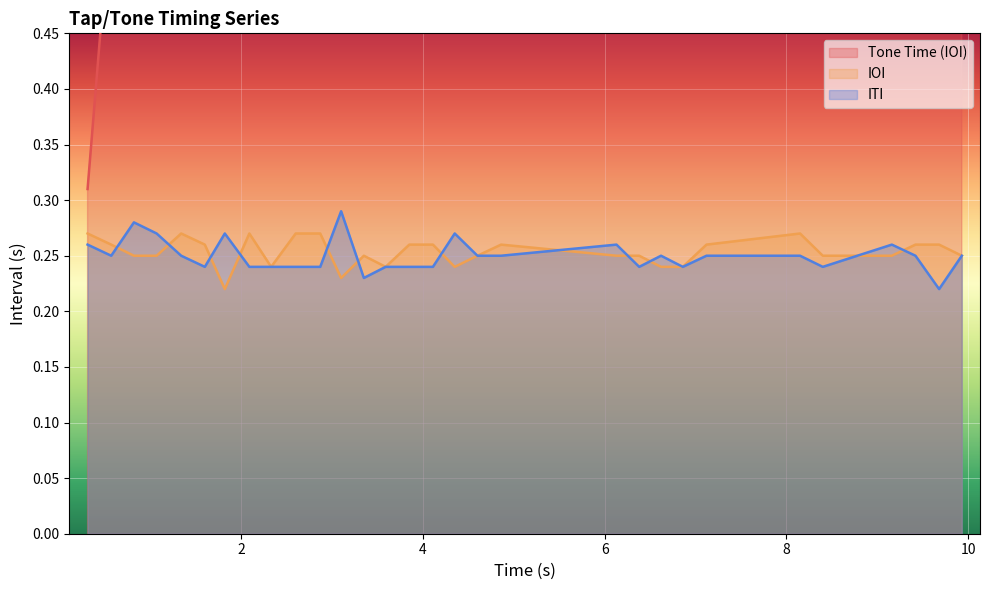

Is it true that ITI equals 0.1 at 0.57?

False